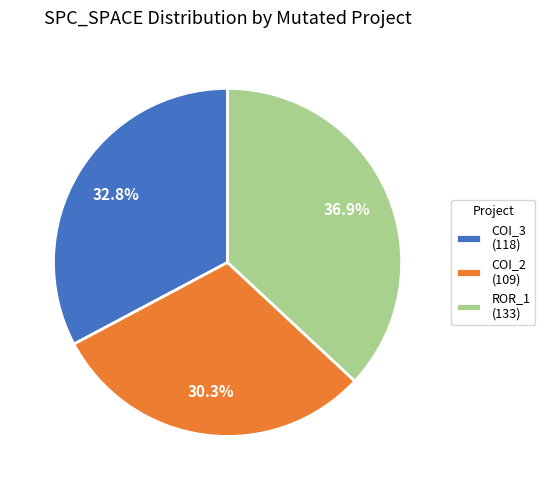

Is COI_2 (109) the majority of the pie?

No